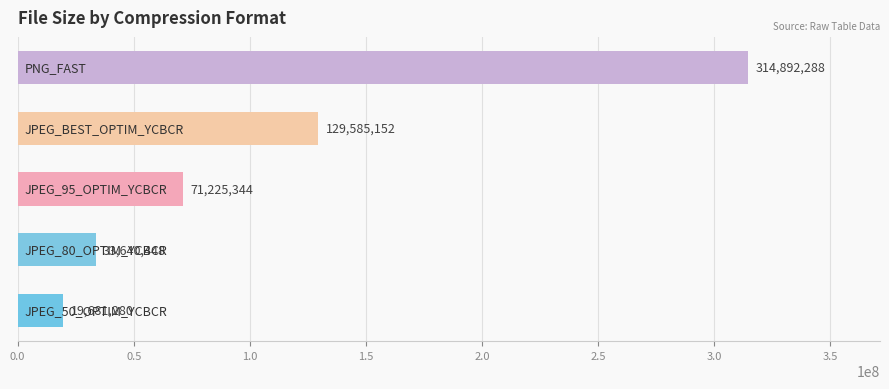

Count the number of data series in this chart.

1